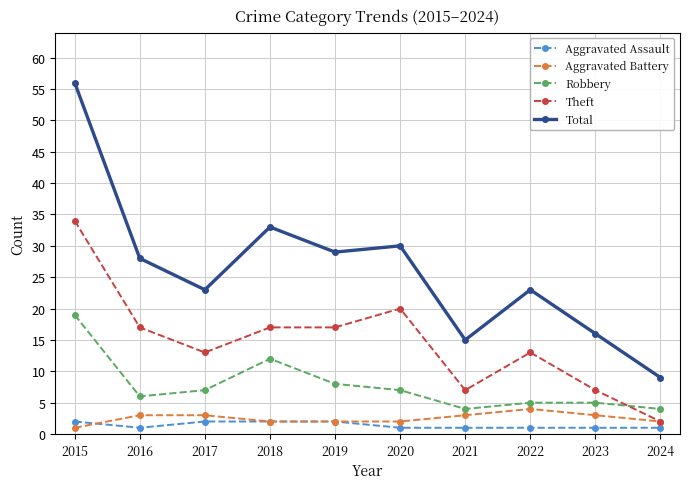

Is the value of Theft at 2024 greater than the value of Robbery at 2024?

No